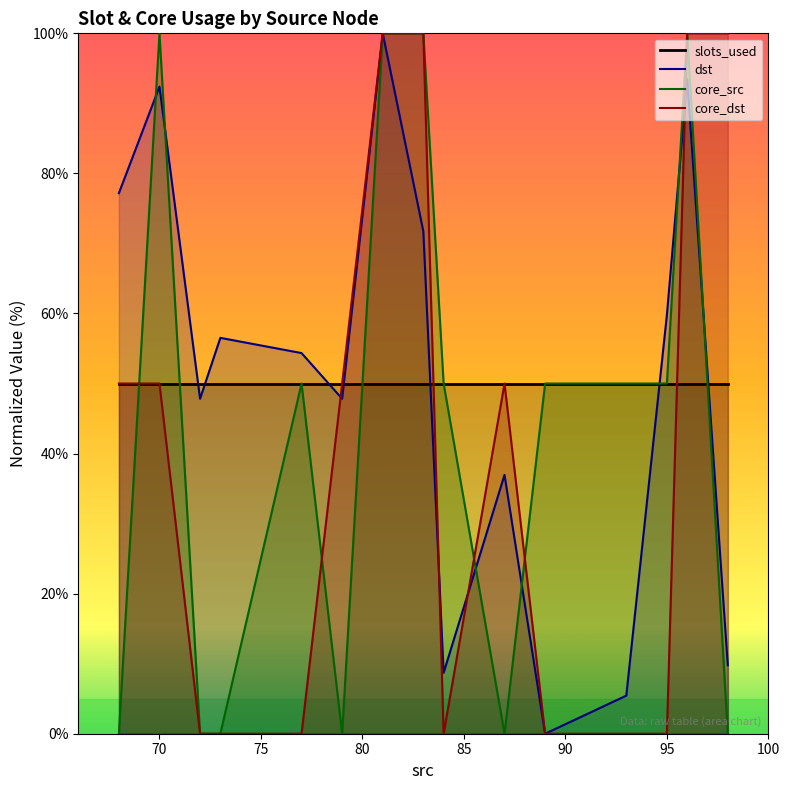

How many data points in core_src are above 50?

4